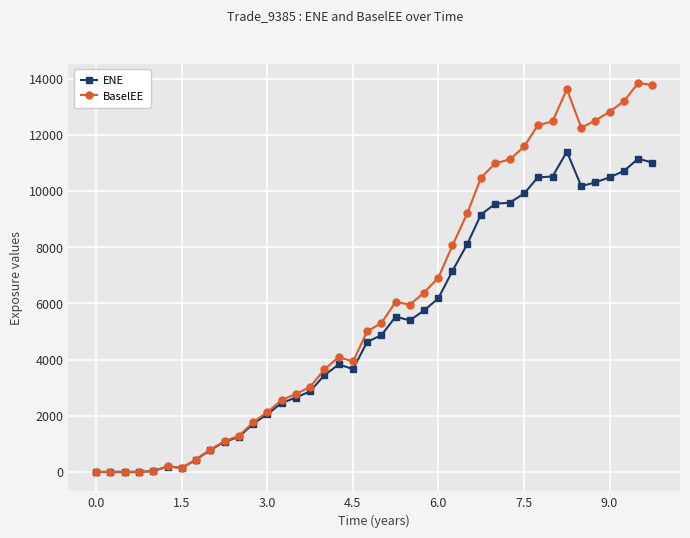

What is the value of the ENE point at the 20th from the left?

4627.2